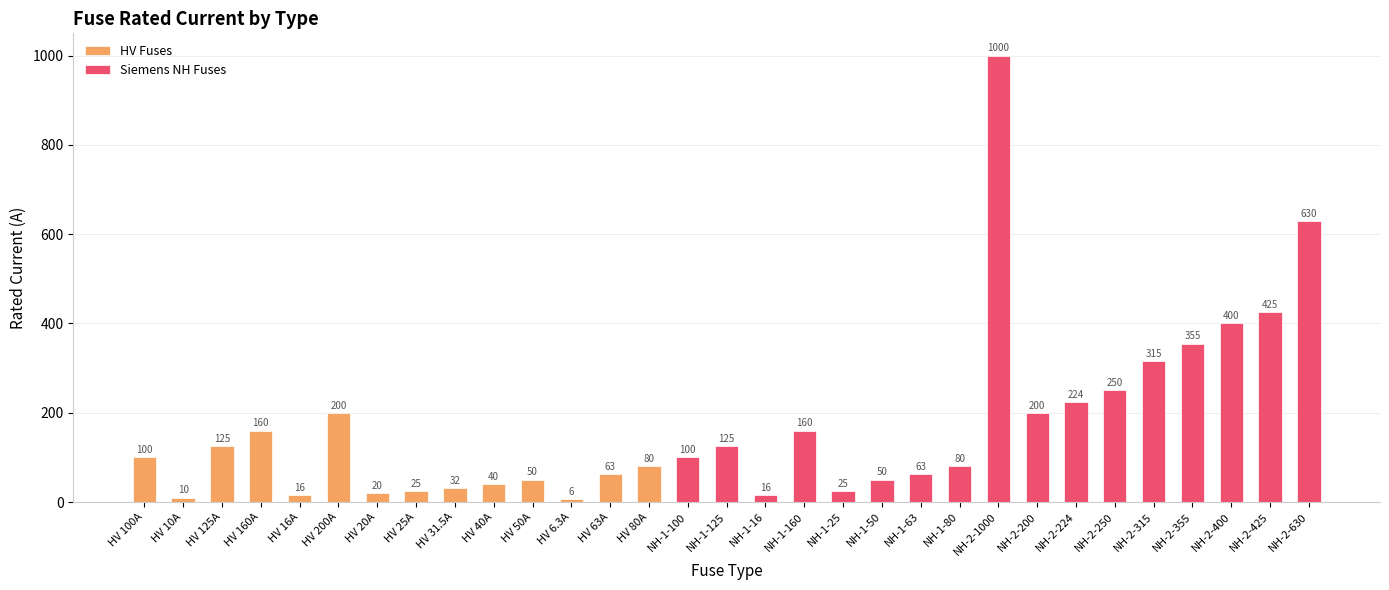

Approximately how many times larger is the value at NH-1-63 compared to HV 50A?

1.3